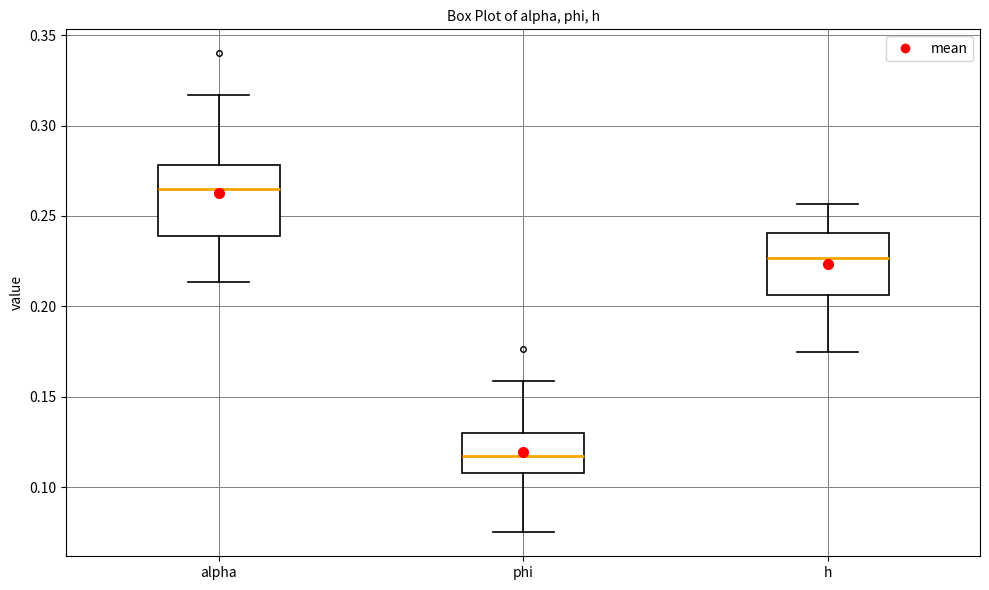

Reading left to right, transcribe this box plot: for each box, give where its median line is, the range the box spans, and where its two whiskers end, as read against the y-axis. The values are not printed on the chart, so give them approximately, as read against the axis.

alpha: median 0.265, box 0.240 to 0.280, whiskers 0.215 to 0.315
phi: median 0.115, box 0.110 to 0.130, whiskers 0.075 to 0.160
h: median 0.225, box 0.205 to 0.240, whiskers 0.175 to 0.255